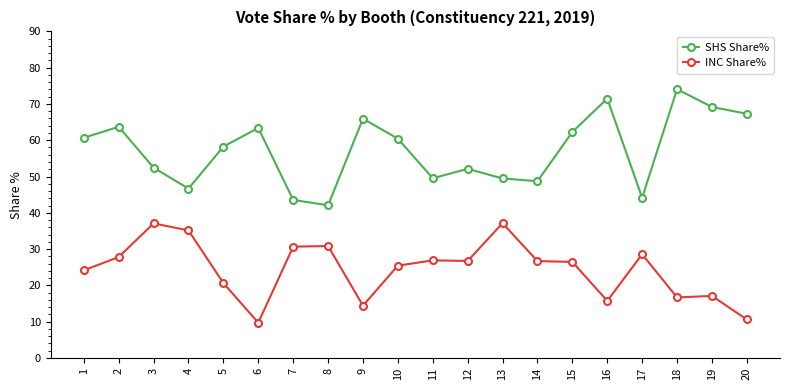

Which series has the largest range (max minus min)?

SHS Share%